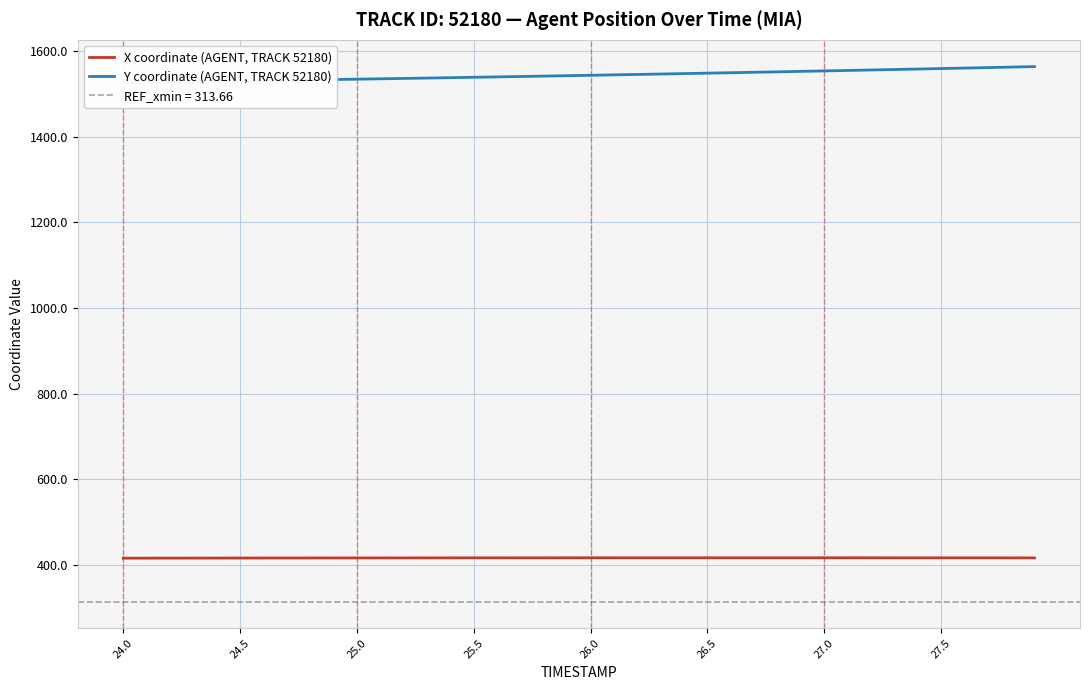

The value of X coordinate (AGENT, TRACK 52180) at 26.5 is 226.3. True or false?

False